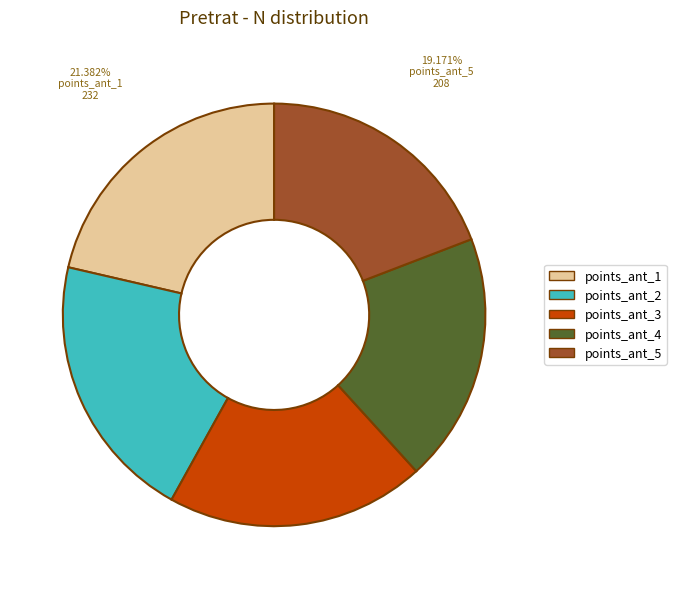

Does any single category account for the majority?

No